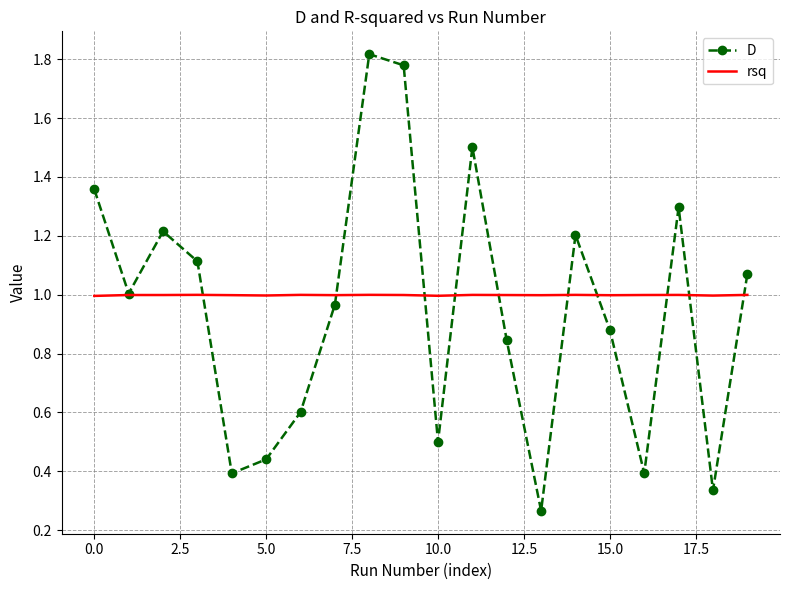

Rank the series by their maximum value, from lowest to highest.

rsq, D